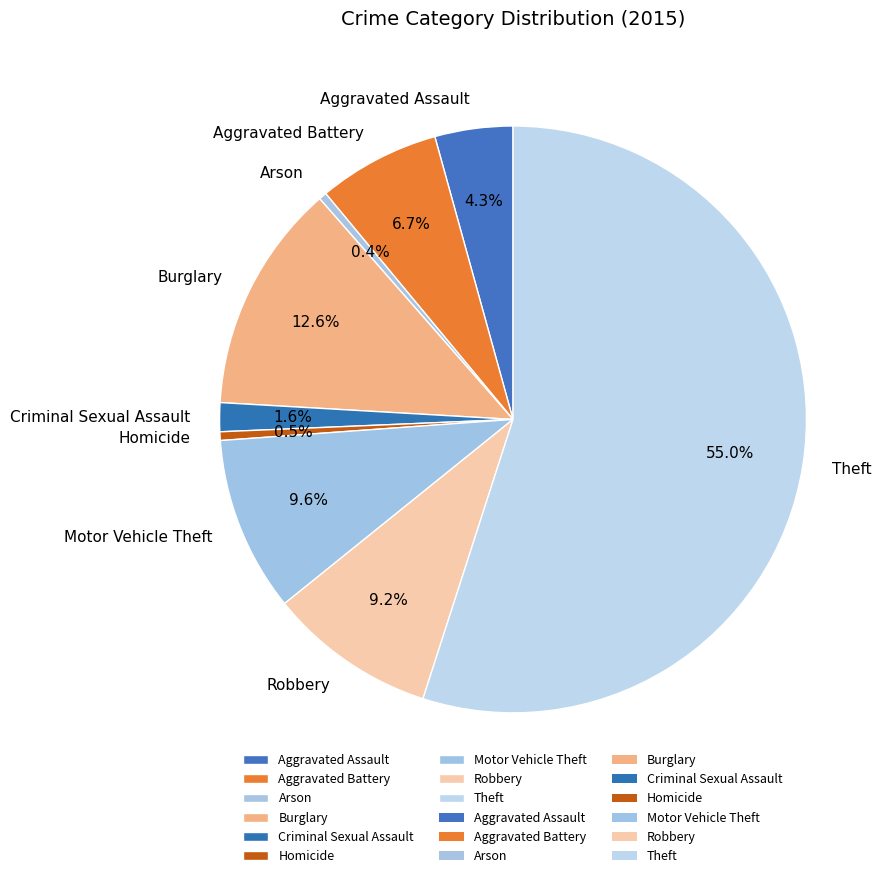

What is the largest slice in the pie chart?

Theft